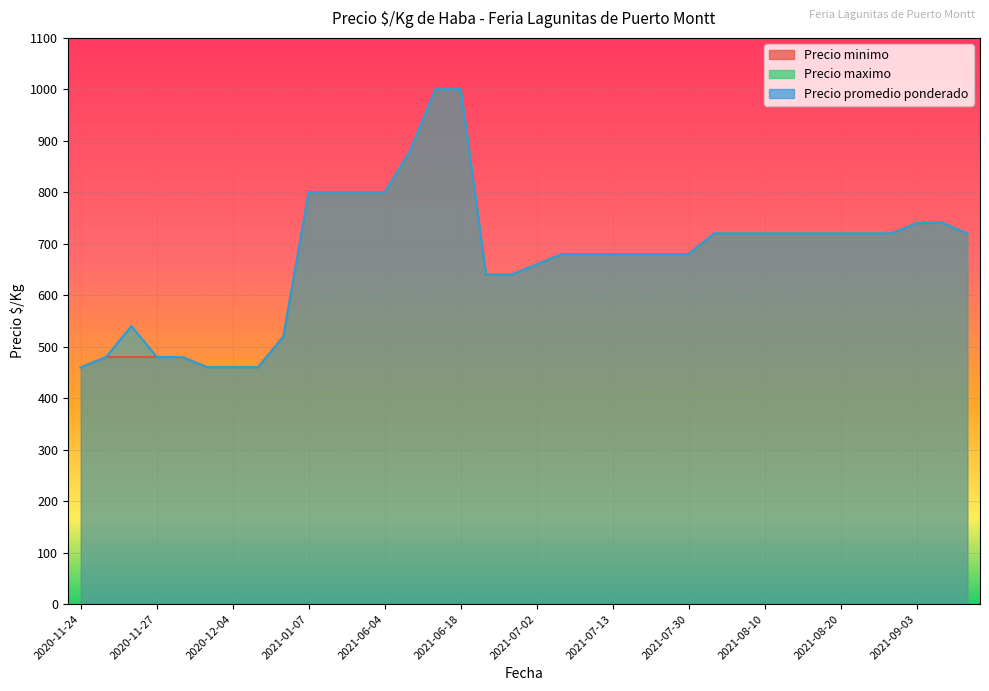

How many data points in Precio promedio ponderado are less than 720?

18